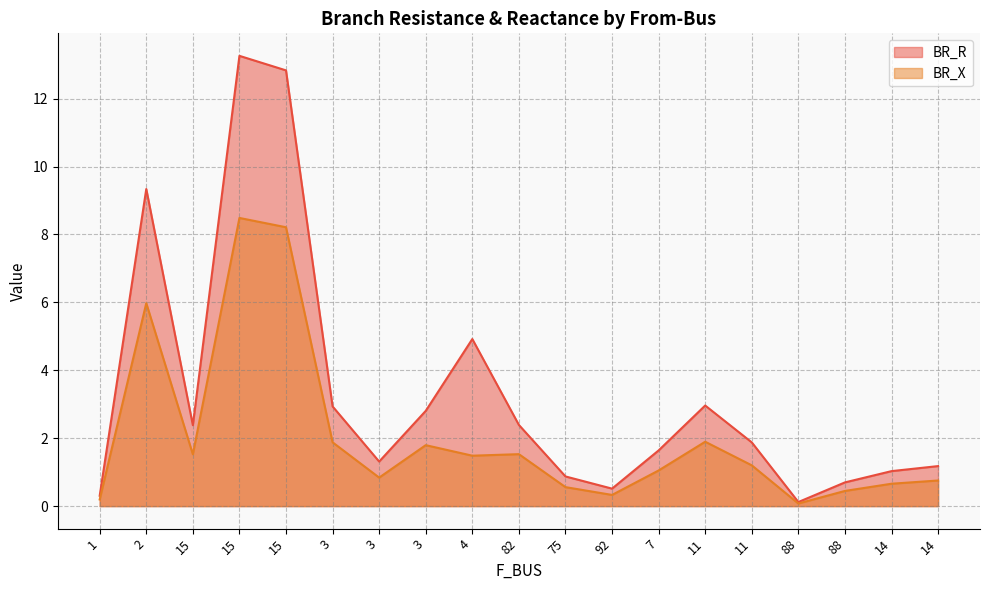

What are all the series names shown in the legend?

BR_R, BR_X